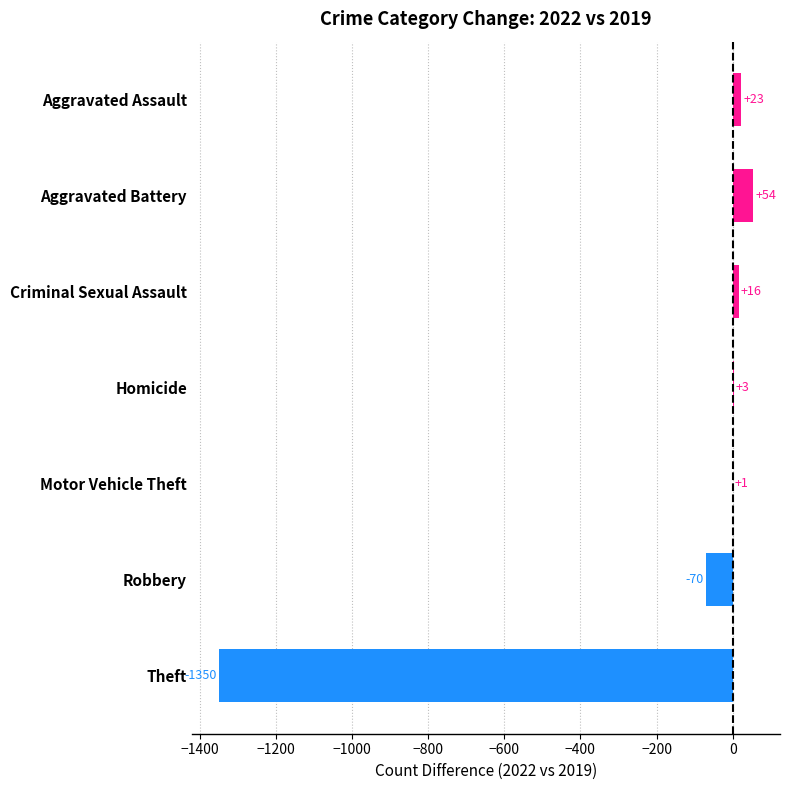

How many values are above zero?

5